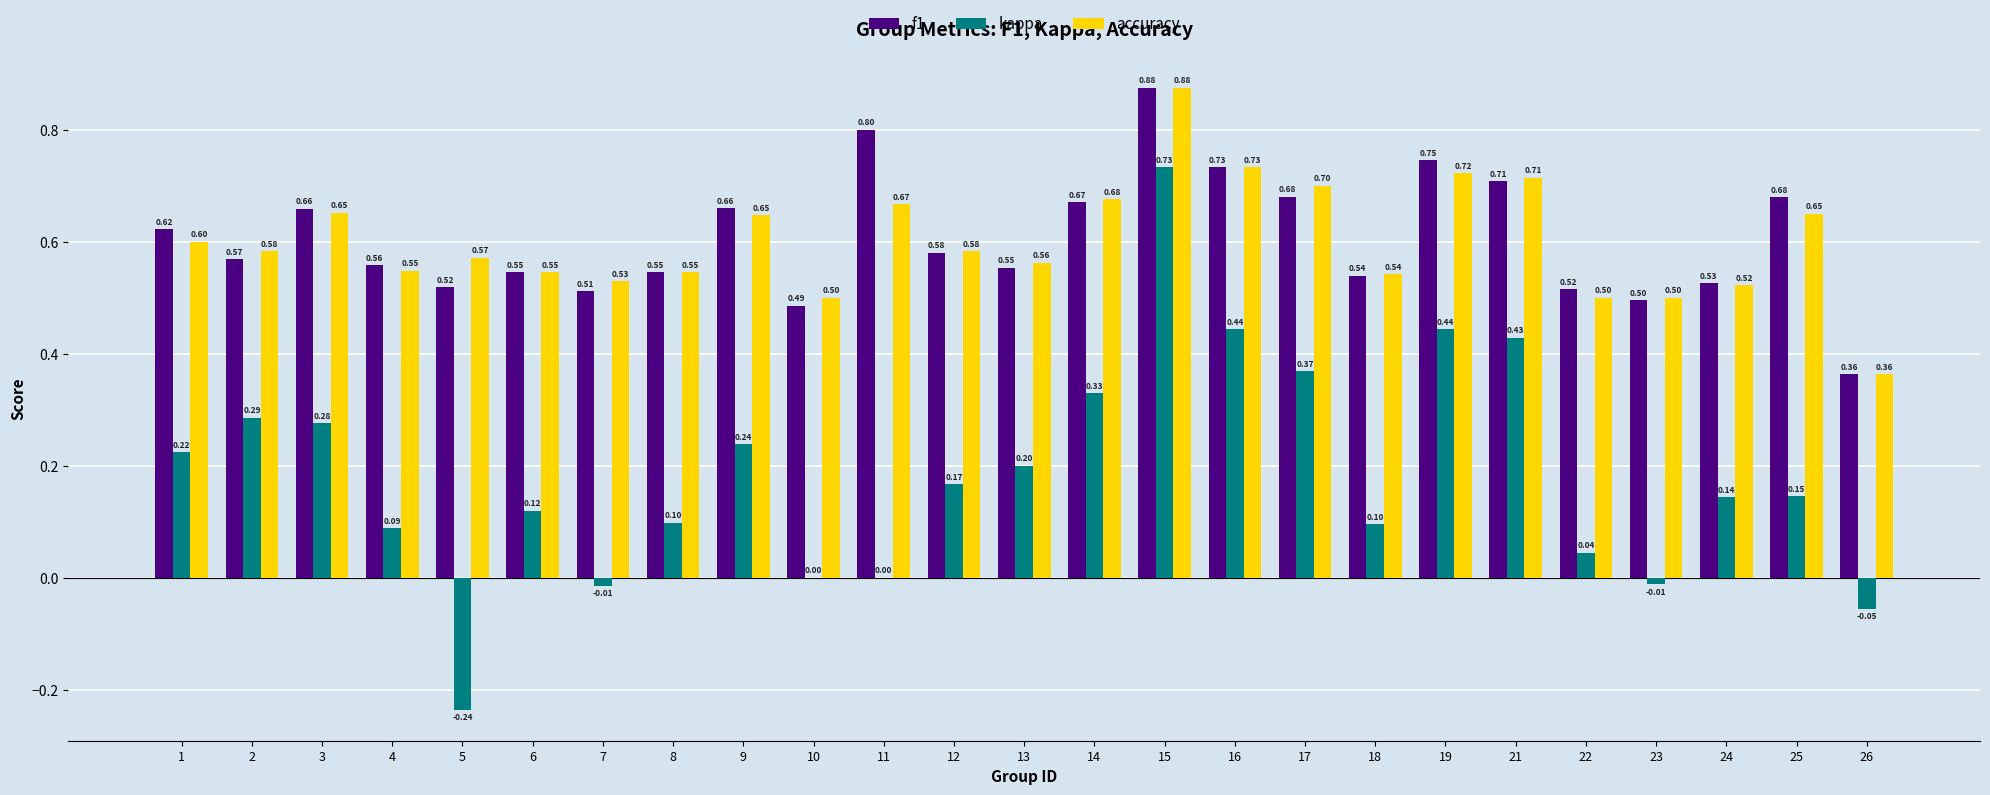

Is it true that accuracy equals 0.7 at 7?

False